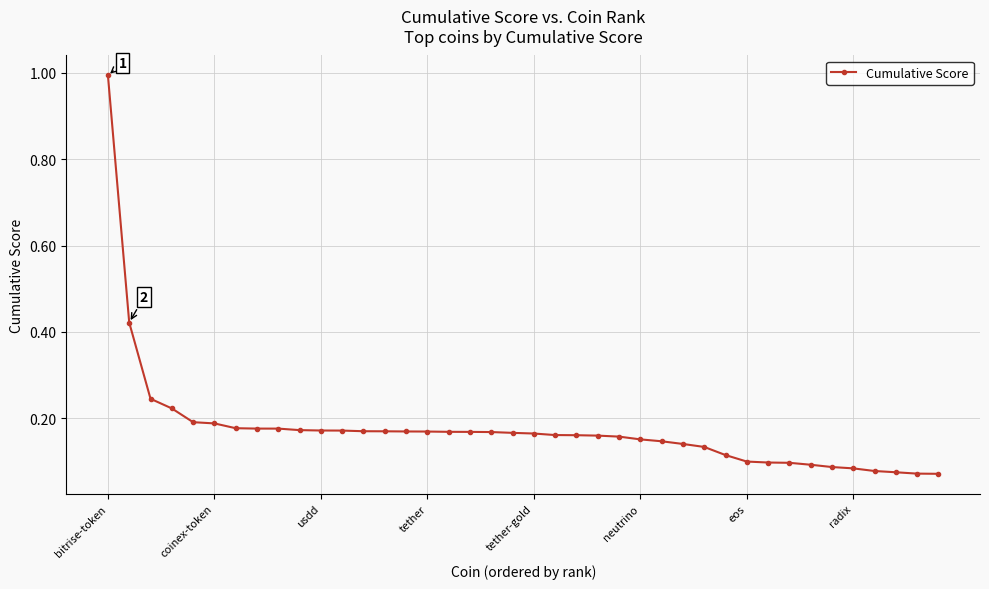

Does the chart have visible grid lines?

Yes